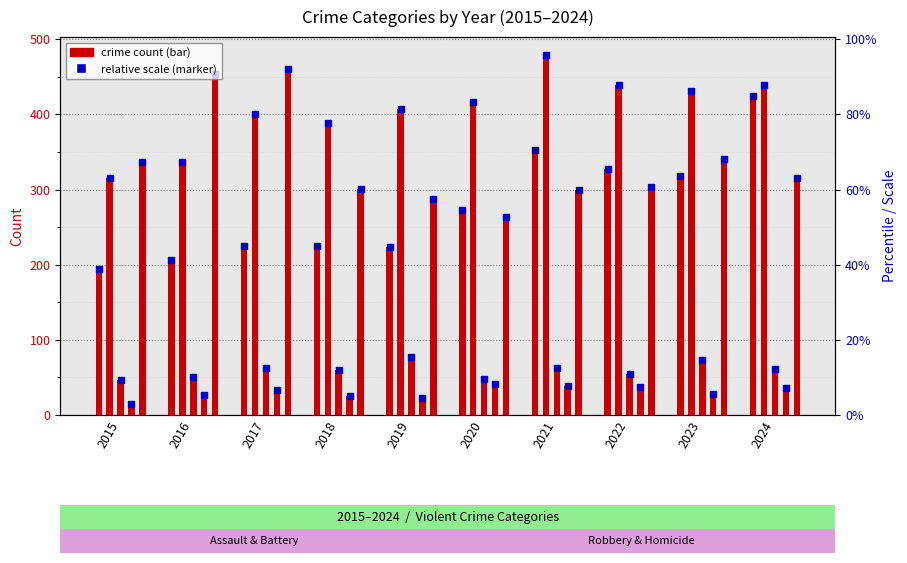

At which category is the sum across all series the highest?

2024